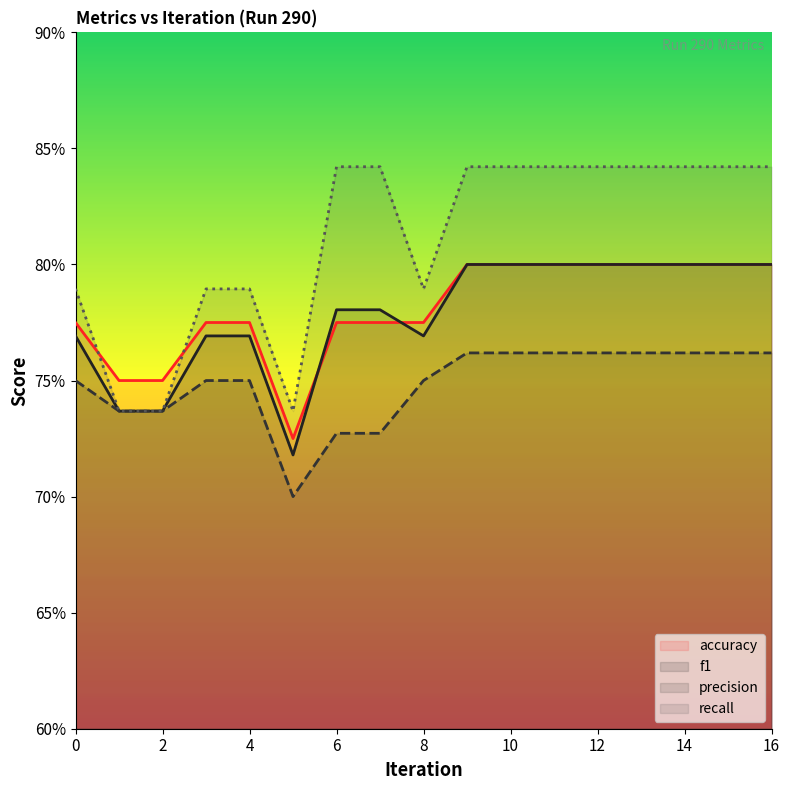

Reading left to right, extract all data points from this chart.

accuracy: 0=0.8	1=0.8	2=0.8	3=0.8	4=0.8	5=0.7	6=0.8	7=0.8	8=0.8	9=0.8	10=0.8	11=0.8	12=0.8	13=0.8	14=0.8	15=0.8	16=0.8
f1: 0=0.8	1=0.7	2=0.7	3=0.8	4=0.8	5=0.7	6=0.8	7=0.8	8=0.8	9=0.8	10=0.8	11=0.8	12=0.8	13=0.8	14=0.8	15=0.8	16=0.8
precision: 0=0.8	1=0.7	2=0.7	3=0.8	4=0.8	5=0.7	6=0.7	7=0.7	8=0.8	9=0.8	10=0.8	11=0.8	12=0.8	13=0.8	14=0.8	15=0.8	16=0.8
recall: 0=0.8	1=0.7	2=0.7	3=0.8	4=0.8	5=0.7	6=0.8	7=0.8	8=0.8	9=0.8	10=0.8	11=0.8	12=0.8	13=0.8	14=0.8	15=0.8	16=0.8